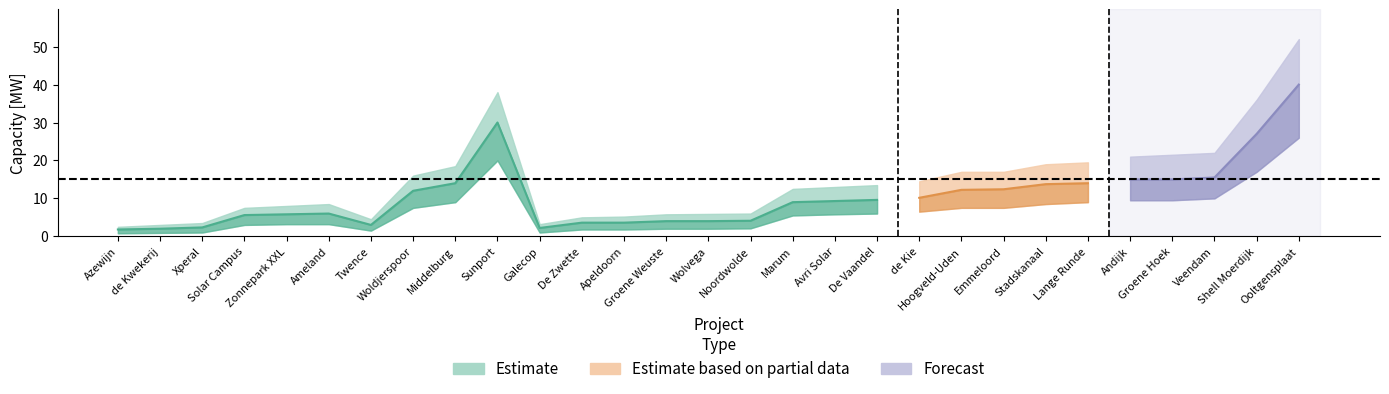

How many values in the Capacity_[MW] series exceed 9?

15